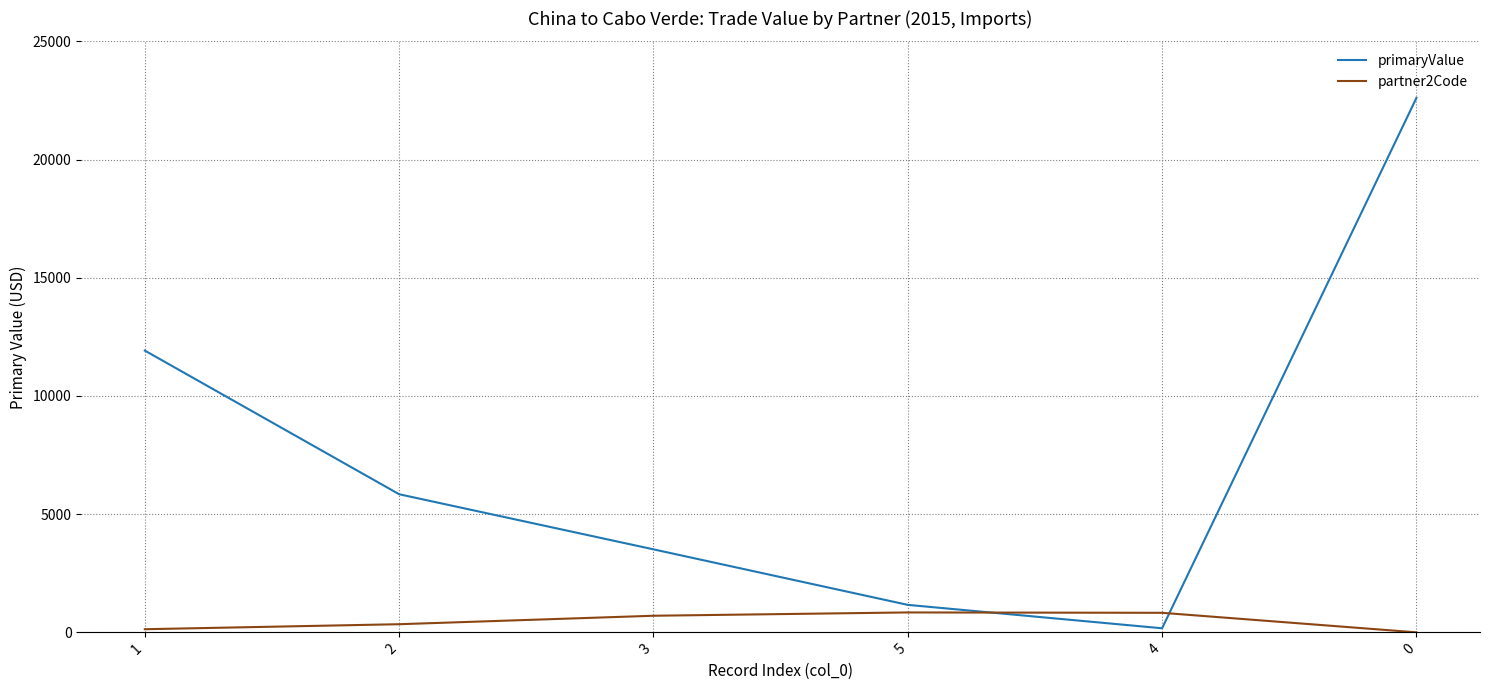

Which series changed the most between 3 and 0?

primaryValue